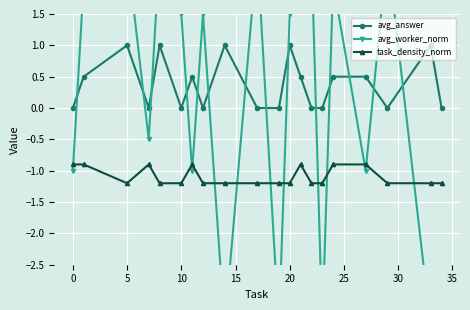

Reading right to left, what are all the values shown in this chart?

avg_answer: 0.0	1.0	0.0	0.5	0.5	0.0	0.0	0.5	1.0	0.0	0.0	1.0	0.0	0.5	0.0	1.0	0.0	1.0	0.5	0.0
avg_worker_norm: -3.5	-3.5	2.5	-1.0	2.0	-3.5	2.5	2.0	1.5	-3.5	2.5	-3.5	1.5	-1.0	1.5	2.5	-0.5	2.5	2.0	-1.0
task_density_norm: -1.2	-1.2	-1.2	-0.9	-0.9	-1.2	-1.2	-0.9	-1.2	-1.2	-1.2	-1.2	-1.2	-0.9	-1.2	-1.2	-0.9	-1.2	-0.9	-0.9